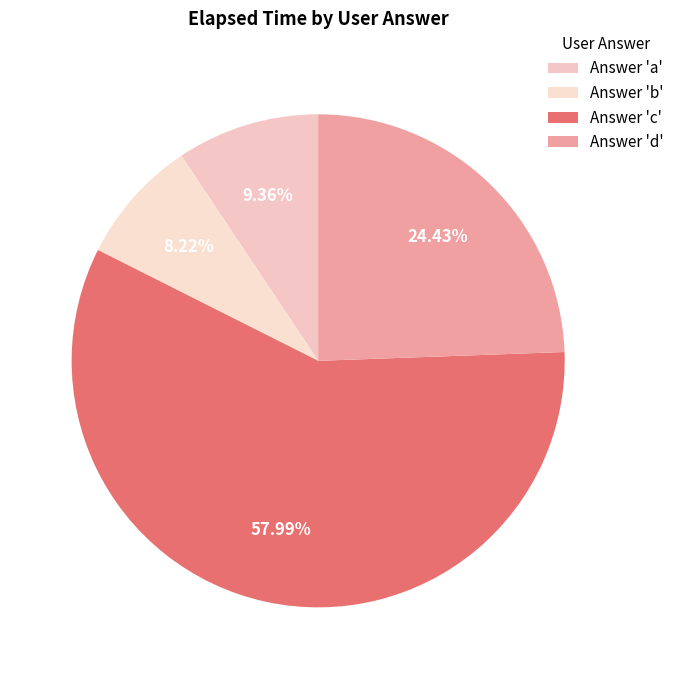

Count the number of slices in the pie.

4